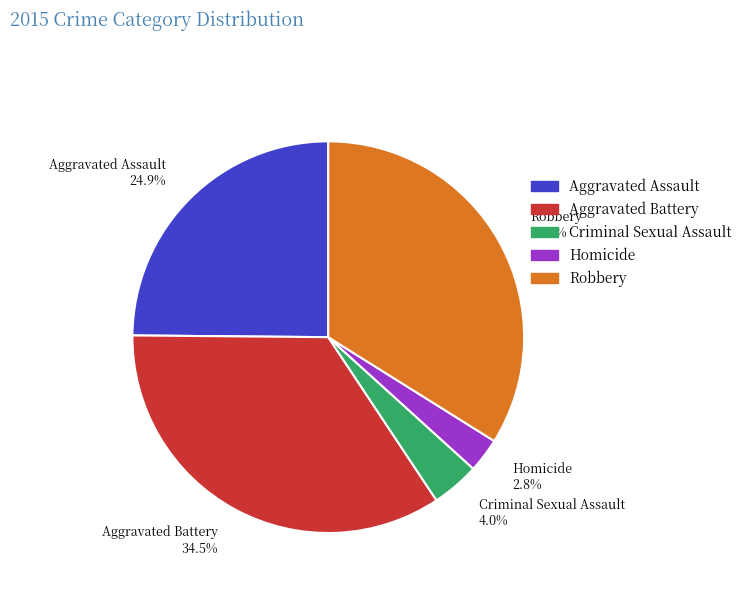

How many segments does this pie chart have?

5